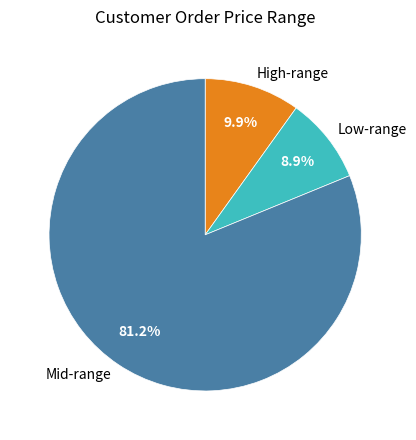

Which slice is the smallest?

Low-range